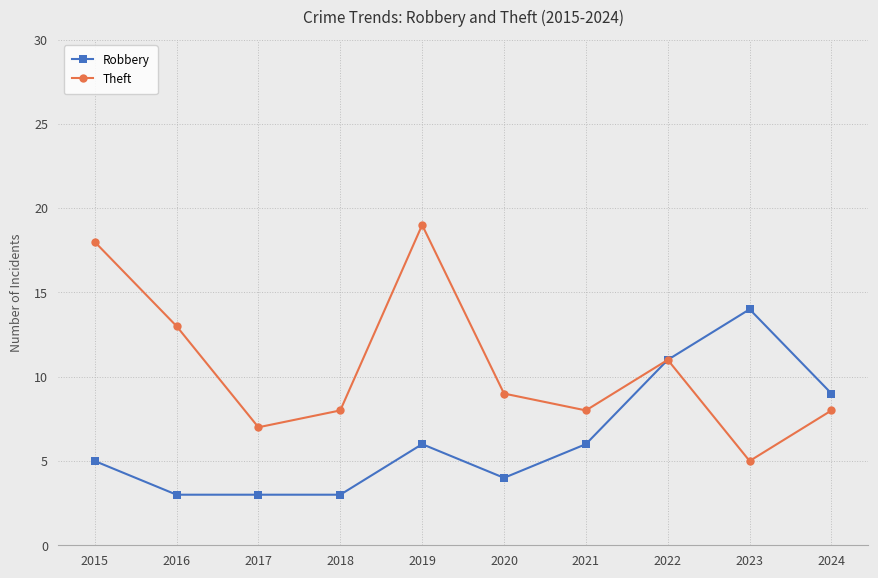

Rank the series by their average value, from highest to lowest.

Theft, Robbery